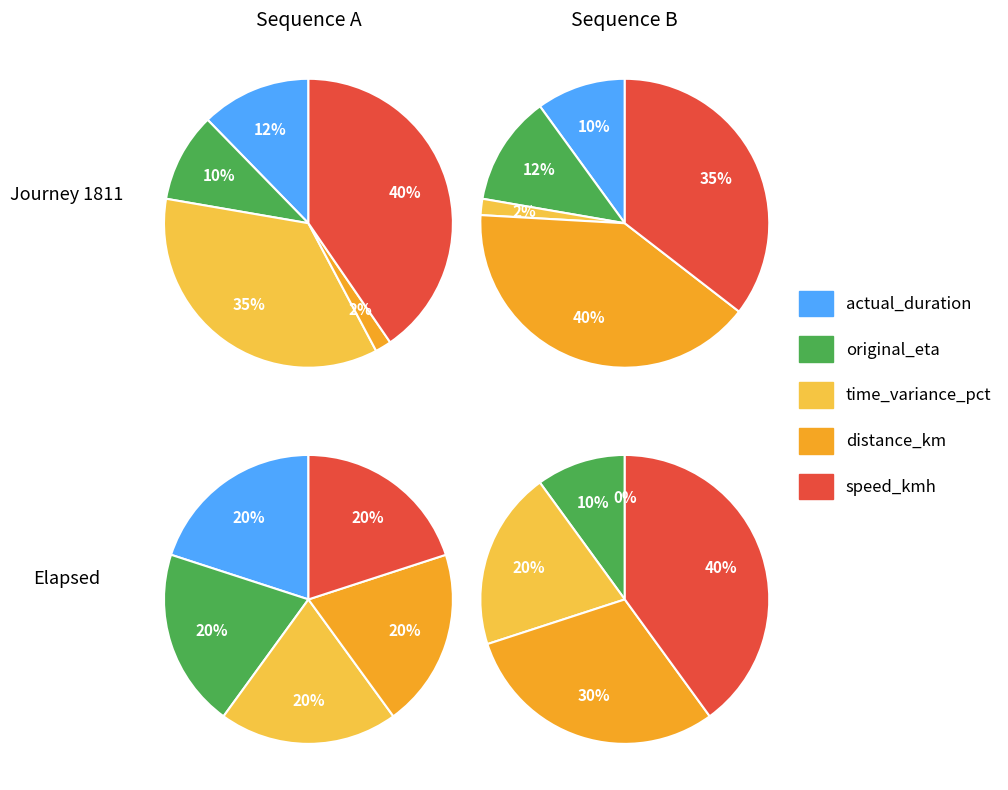

Does 2 account for over 50% of the chart?

No